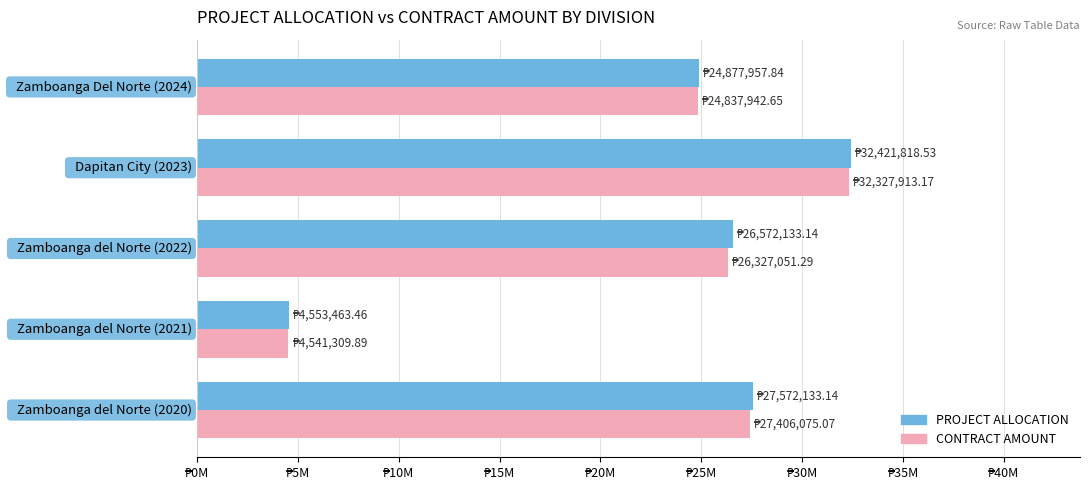

Which series has the widest spread of values?

PROJECT ALLOCATION